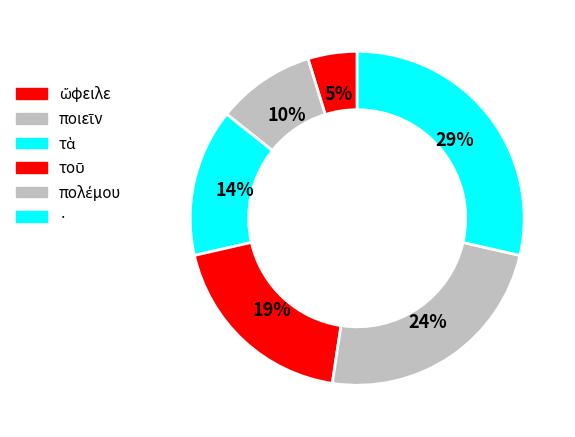

What is the total percentage of · and πολέμου?

52.4%